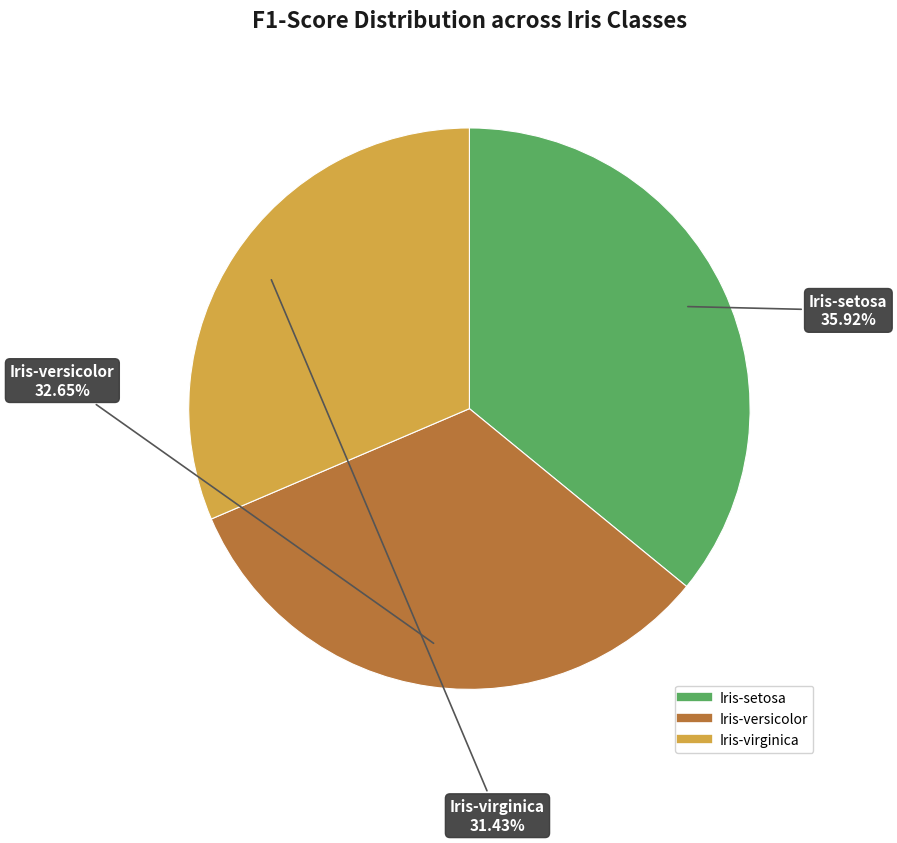

What percentage is the Iris-virginica slice, to the nearest percent?

31%